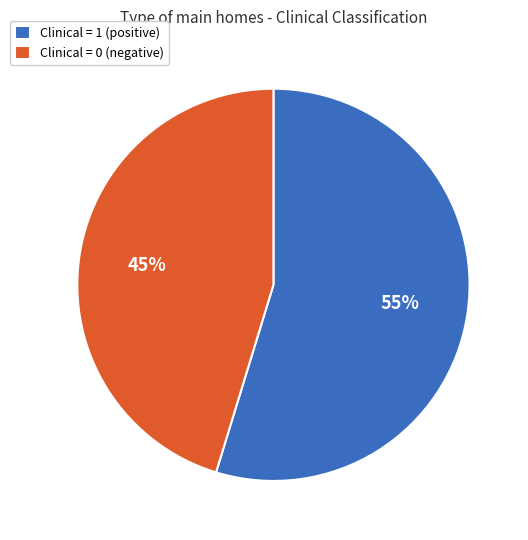

Which has a higher value, Clinical = 1 or Clinical = 0?

Clinical = 1